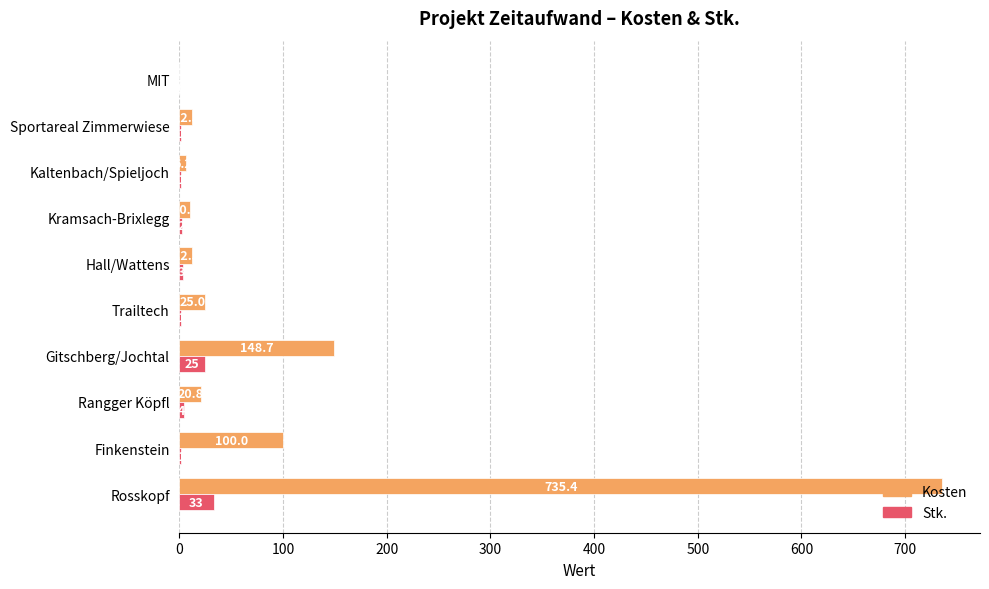

Which series changed the most between Gitschberg/Jochtal and Kramsach-Brixlegg?

Kosten